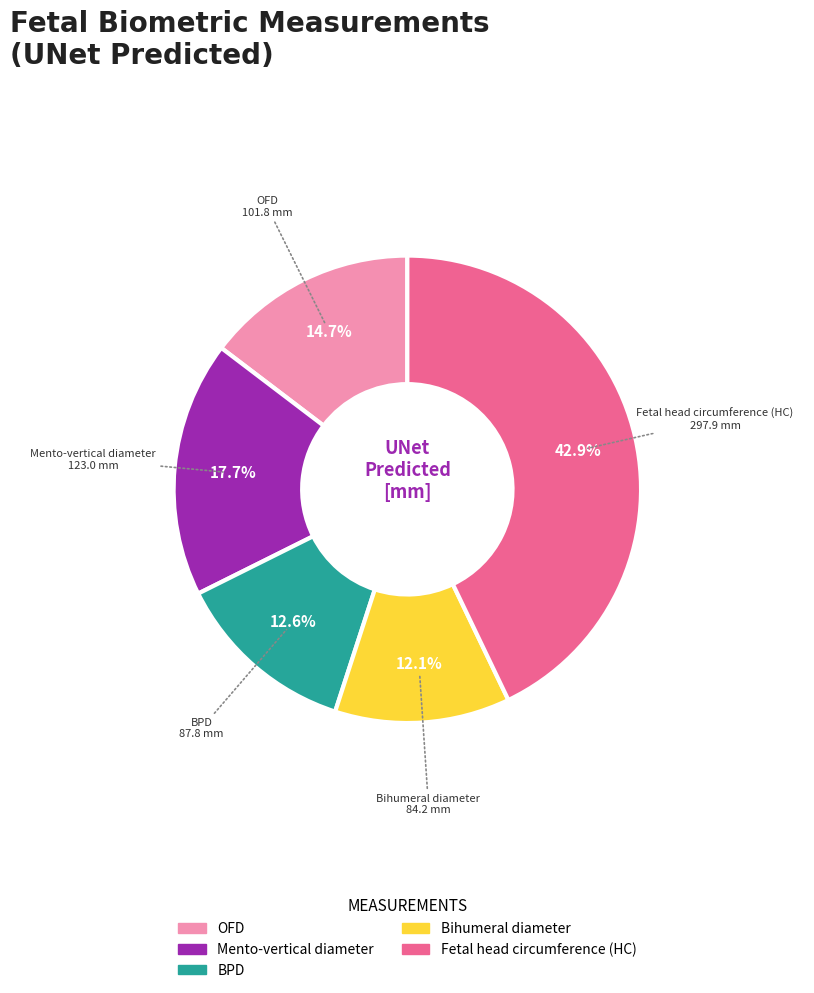

Which has a higher value, BPD or Bihumeral diameter?

BPD